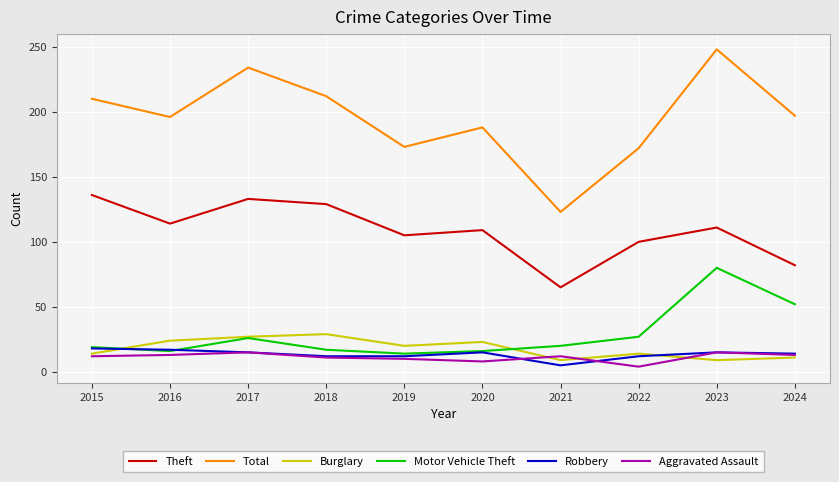

What is the total value across all series at 2021?

234